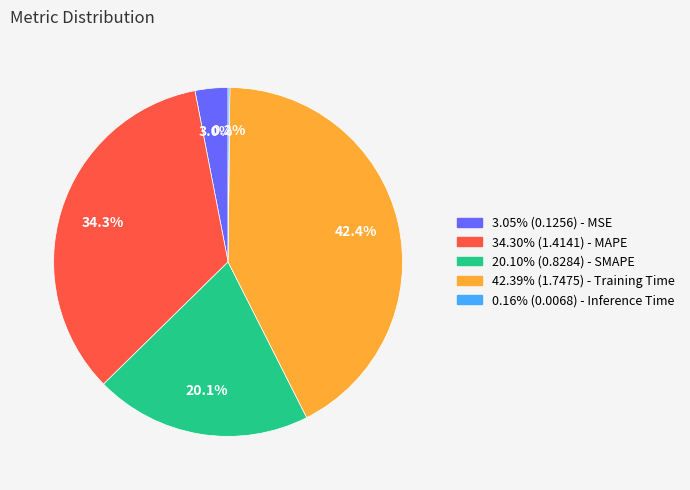

Is there any slice that represents more than half of the pie?

No